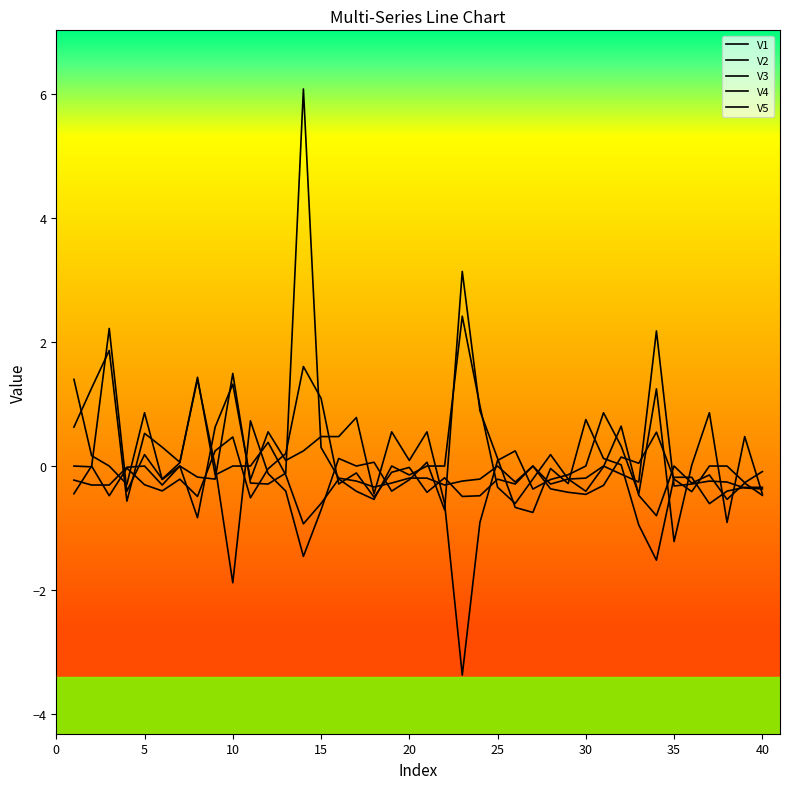

Is this an area chart (filled region under the line)?

No